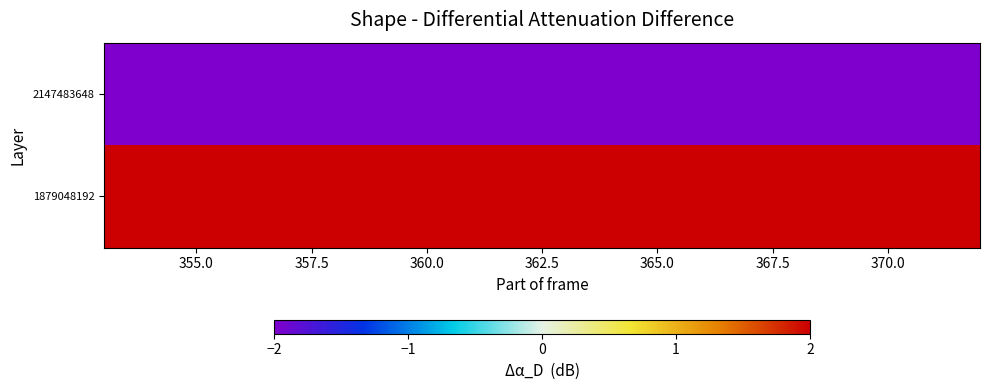

How many data points does each series have?

20